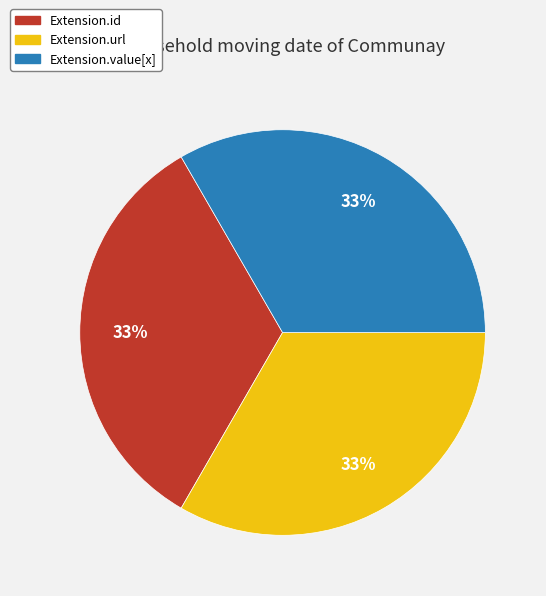

To the nearest percent, what is the average slice percentage?

33%